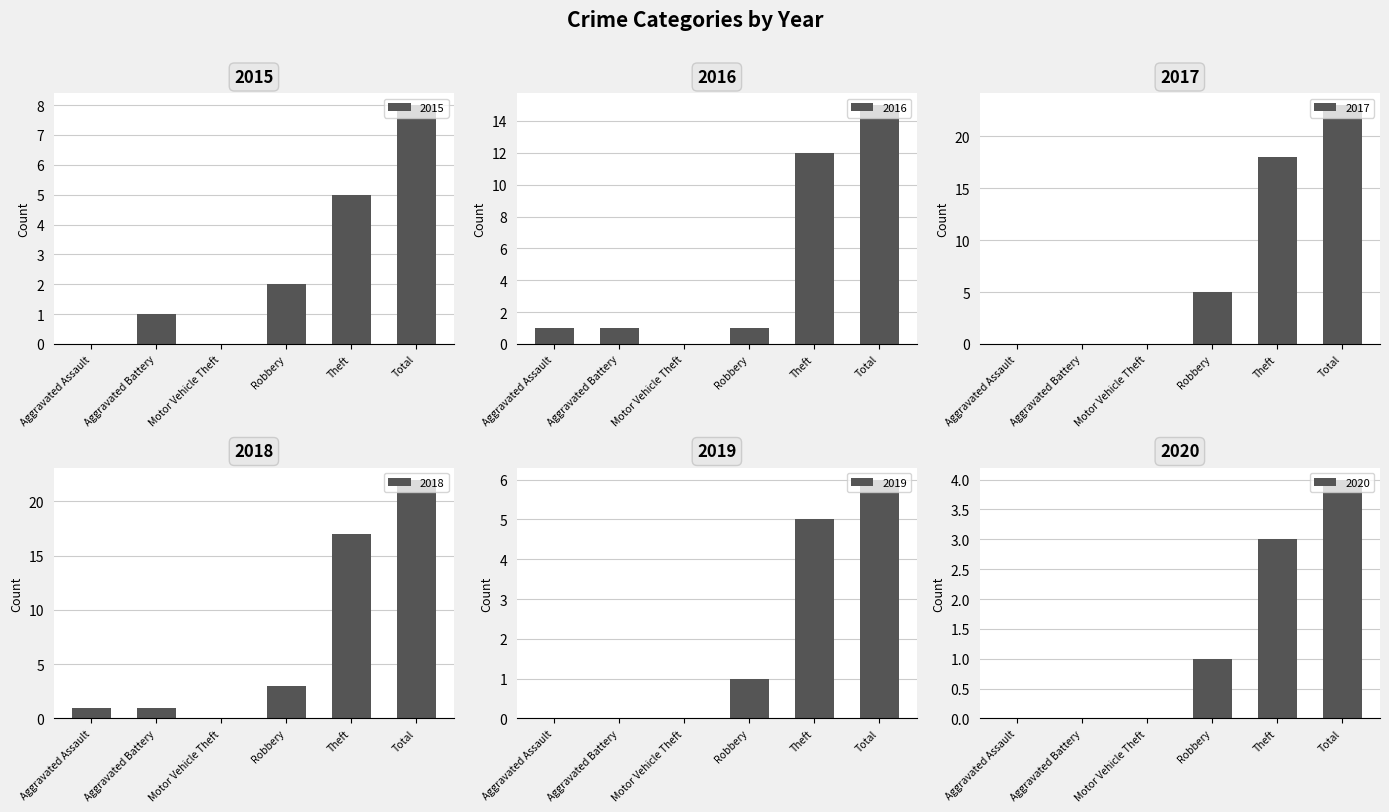

What is the value of the 2016 bar at the 6th from the left?

15